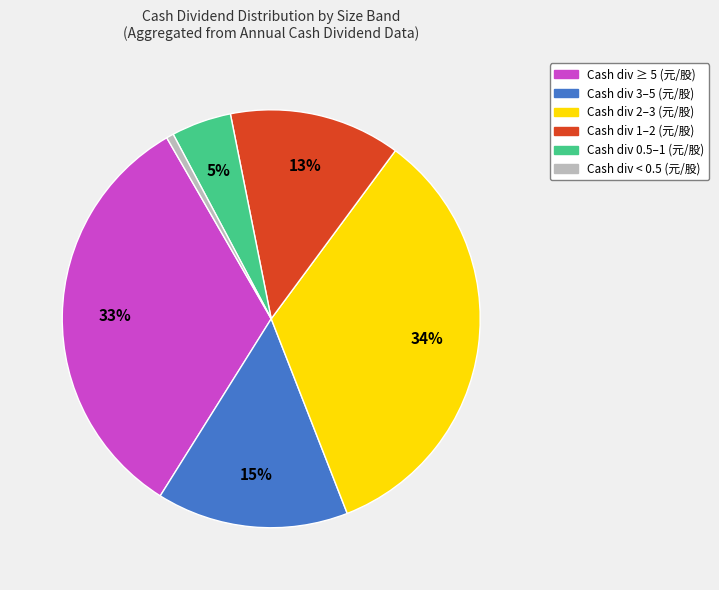

To the nearest percent, what is the average slice percentage?

17%